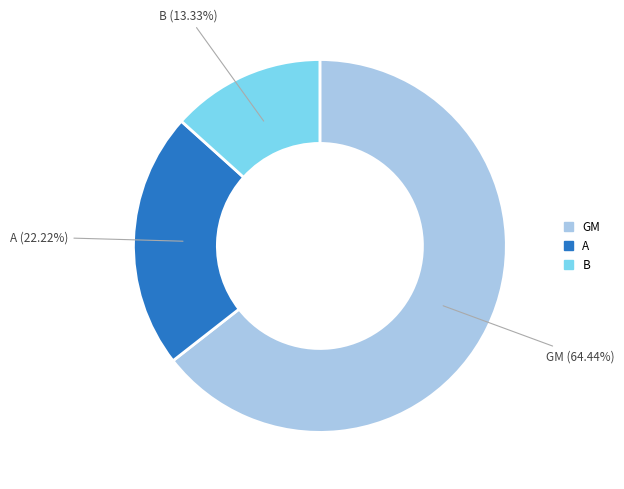

Which category has the biggest portion of the pie?

GM